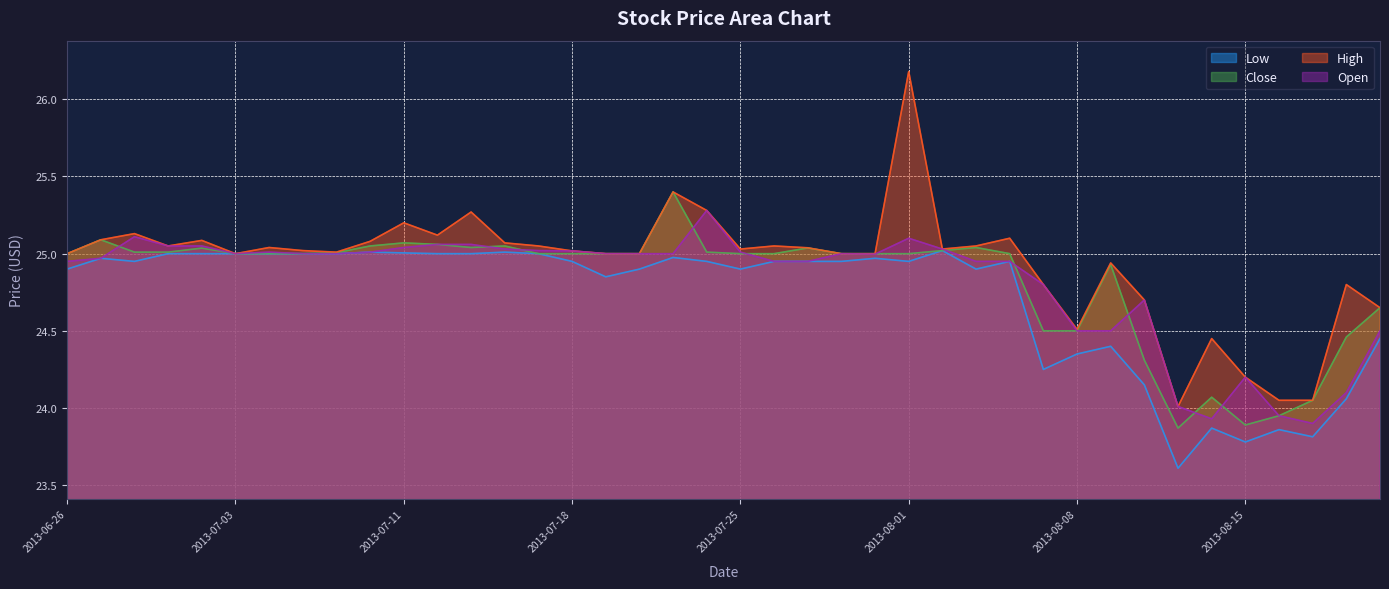

What value does the High series have at 2013-07-01?

25.1